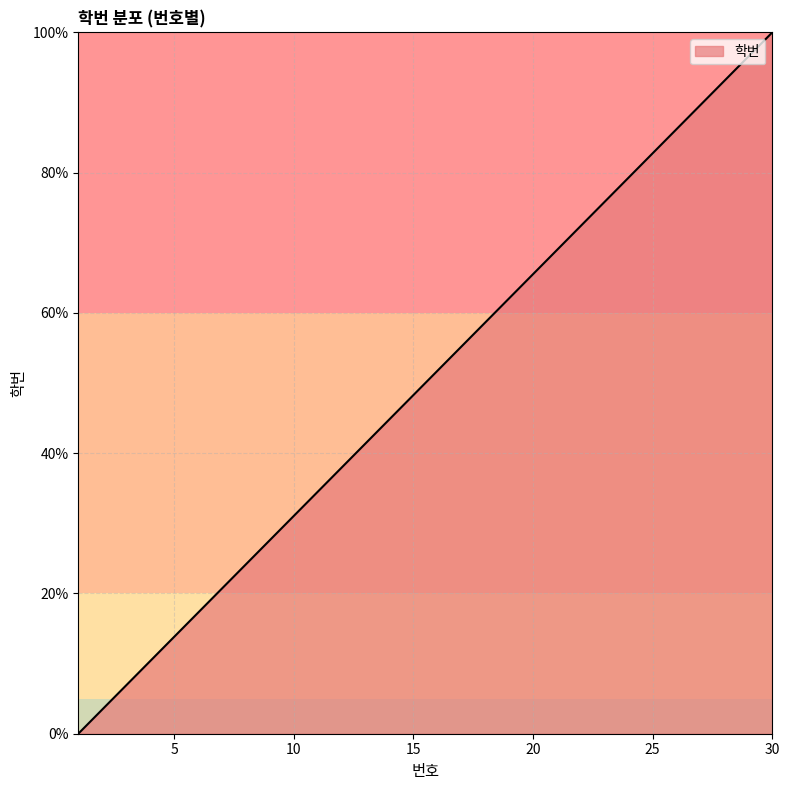

What is the difference between the maximum and minimum values?

100.0